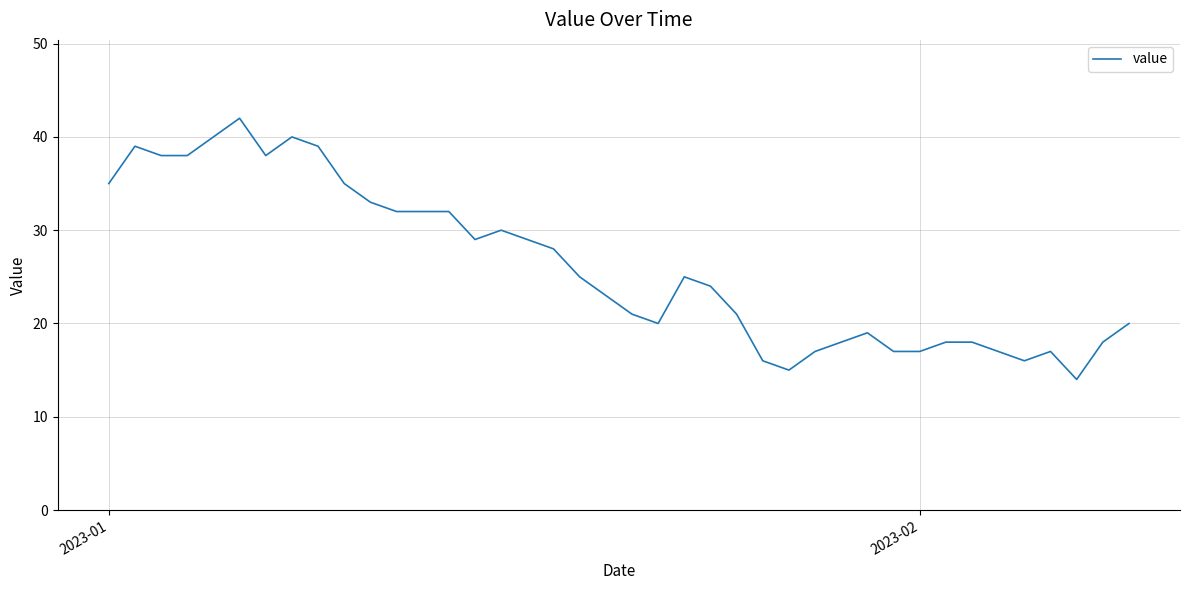

What is the difference between the maximum and minimum values?

28